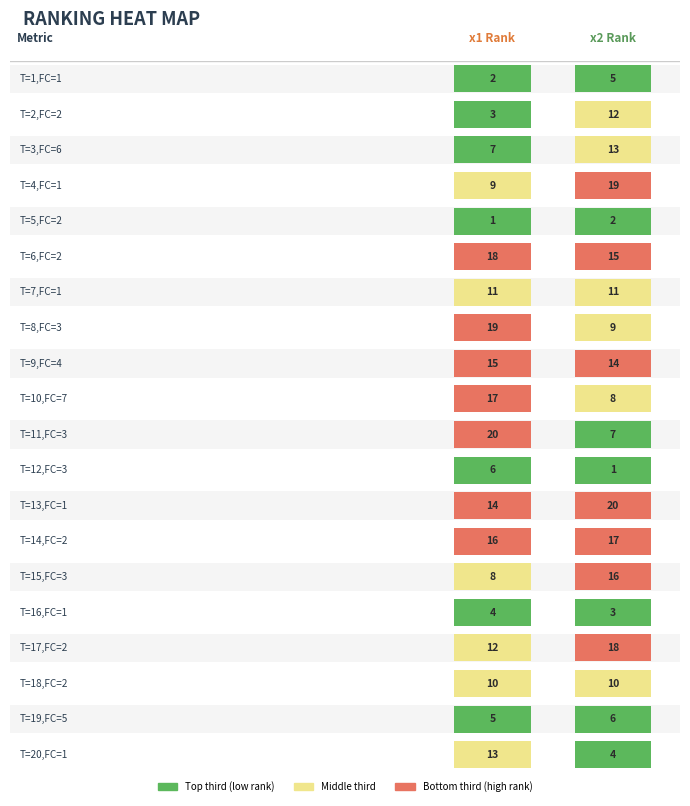

True or false: x2 has a value of 3.9 at T=8,FC=3.

False